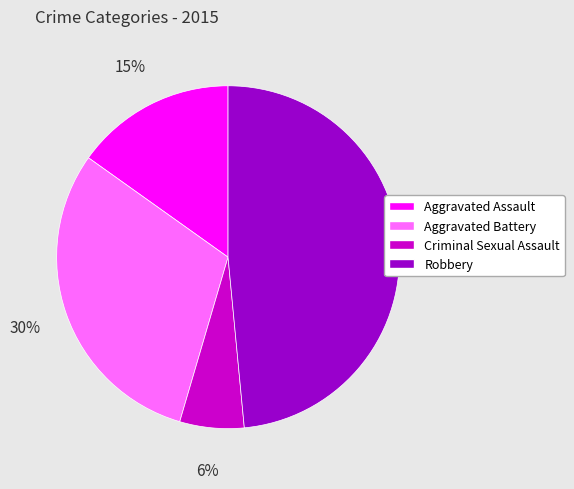

What percentage is the Aggravated Battery slice, to the nearest percent?

30%